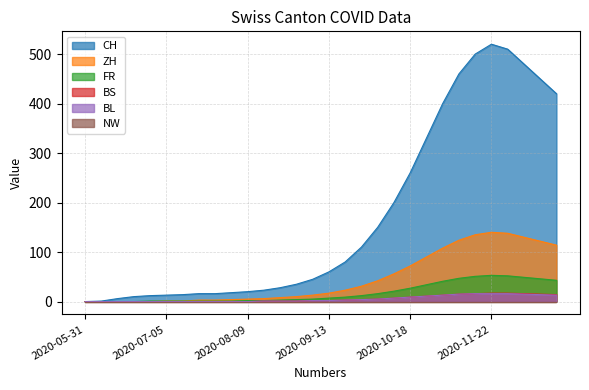

Does the chart have visible grid lines?

Yes